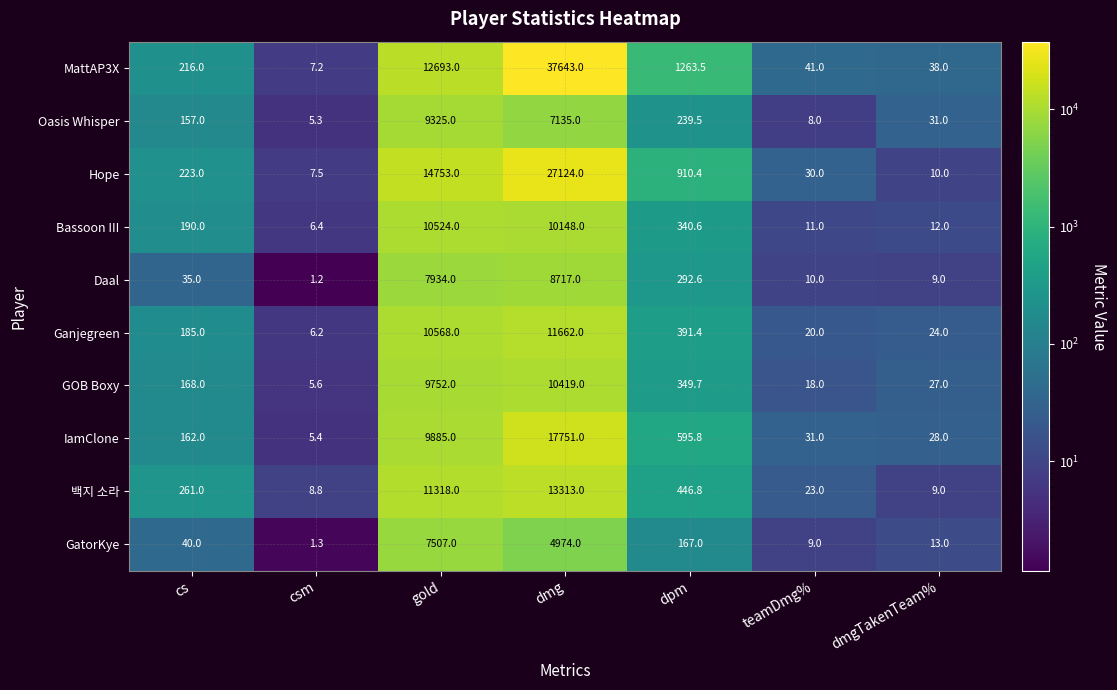

What is the difference between the second highest and minimum values in the Hope series?

14745.5